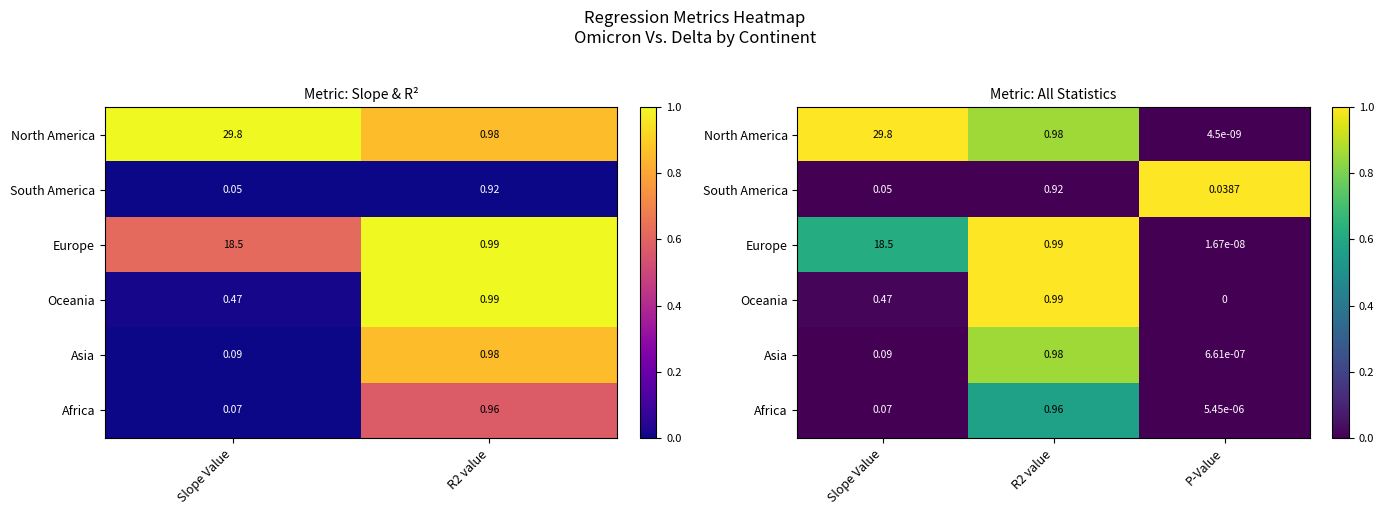

Is the value of Asia at Slope Value greater than the value of Oceania at R2 value?

No